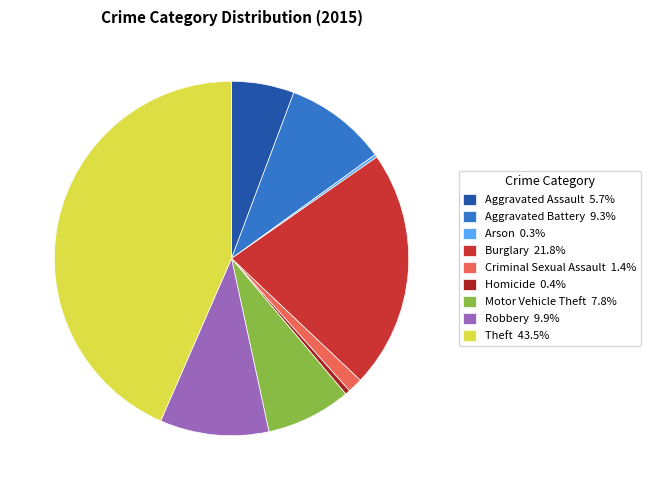

What is the ratio of the value at Motor Vehicle Theft 7.8% to the value at Criminal Sexual Assault 1.4%?

5.7